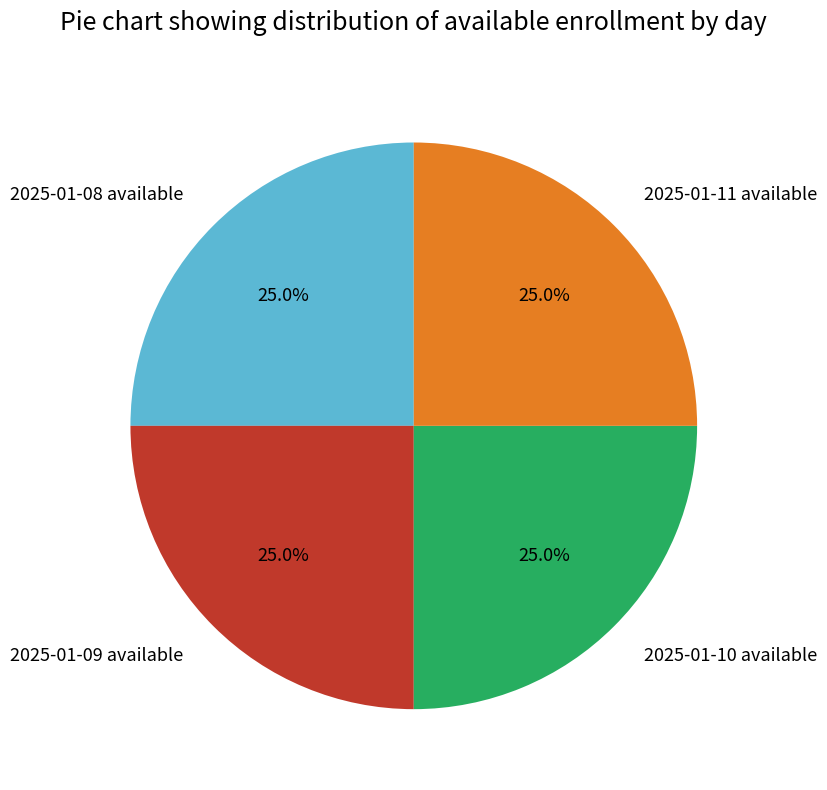

Is there any slice that represents more than half of the pie?

No